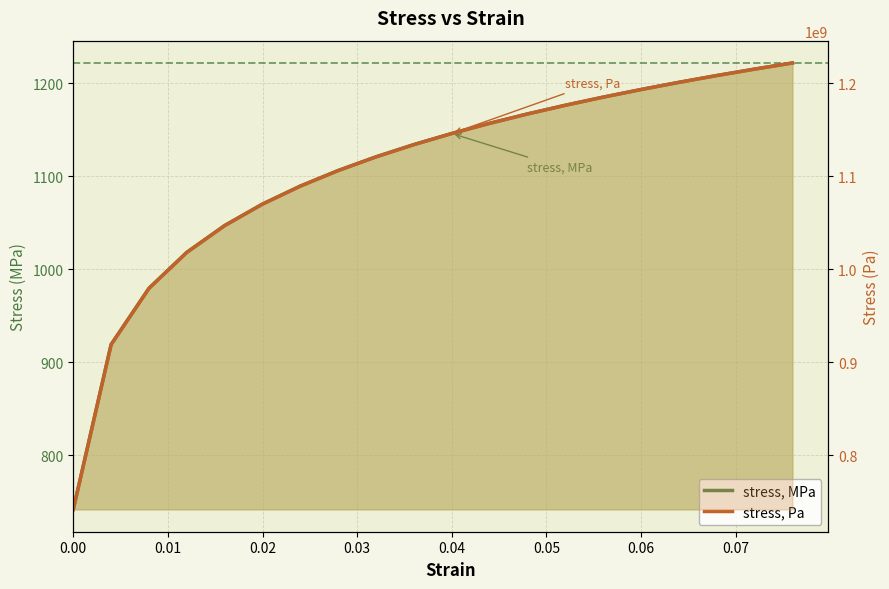

Which series has the widest spread of values?

stress, Pa